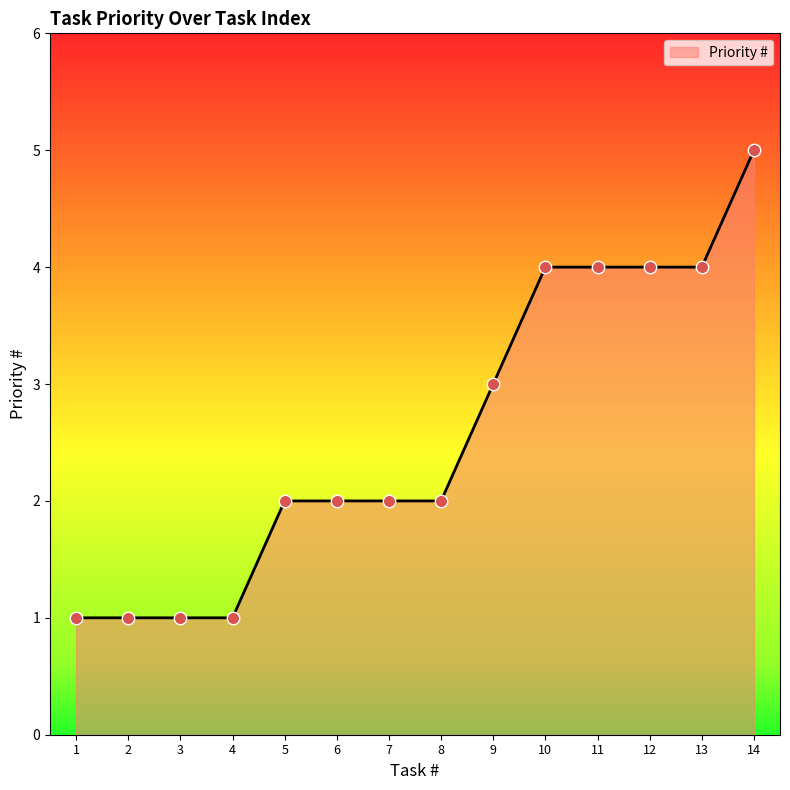

What is the change in value from 2 to 9?

+2